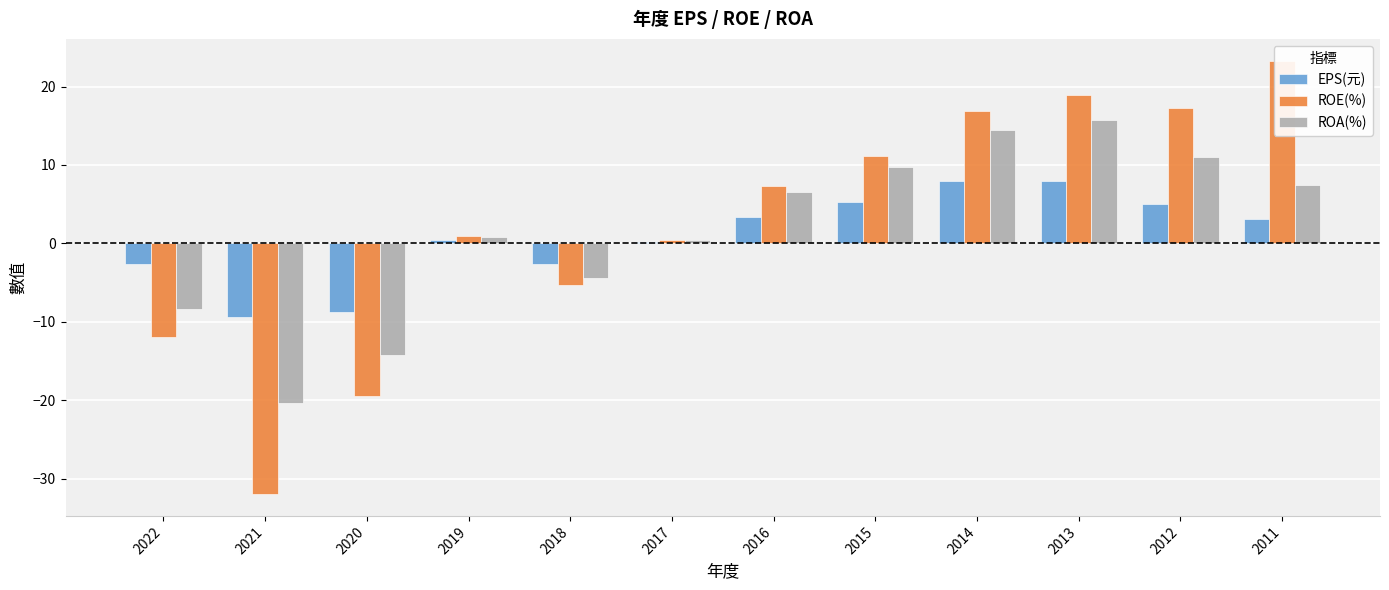

Rank the series by their average value, from highest to lowest.

ROE(%), ROA(%), EPS(元)